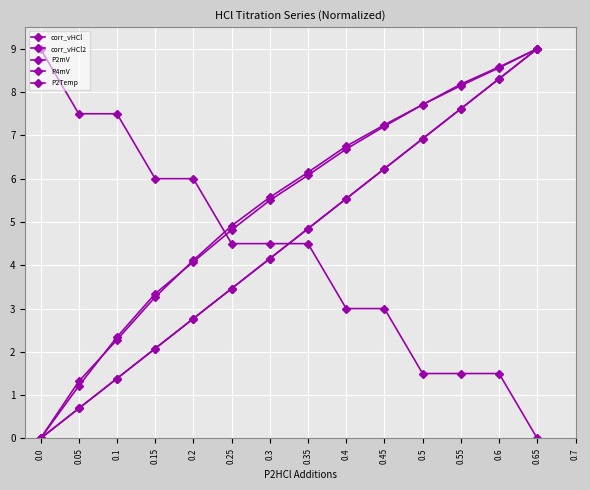

Is this an area chart (filled region under the line)?

No